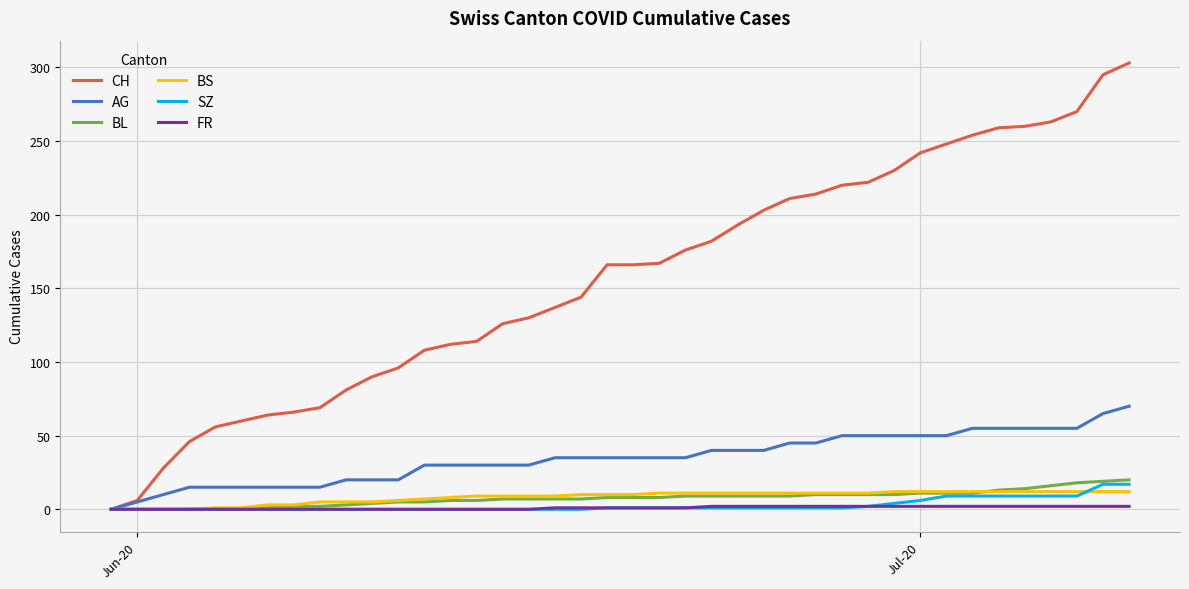

Which series has the largest range (max minus min)?

CH